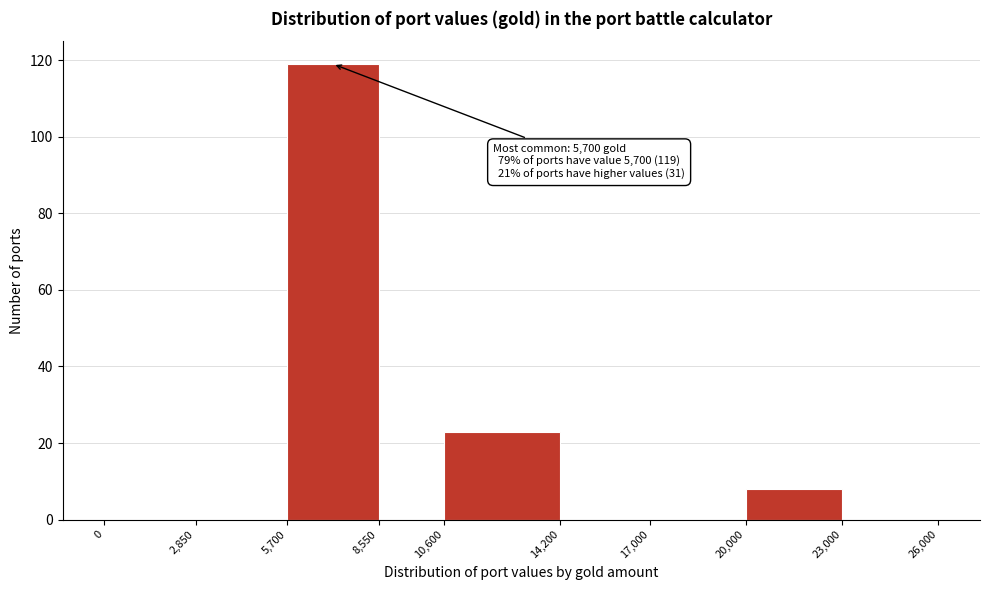

Which range on the x-axis has the tallest bar?

5,700 to 8,550